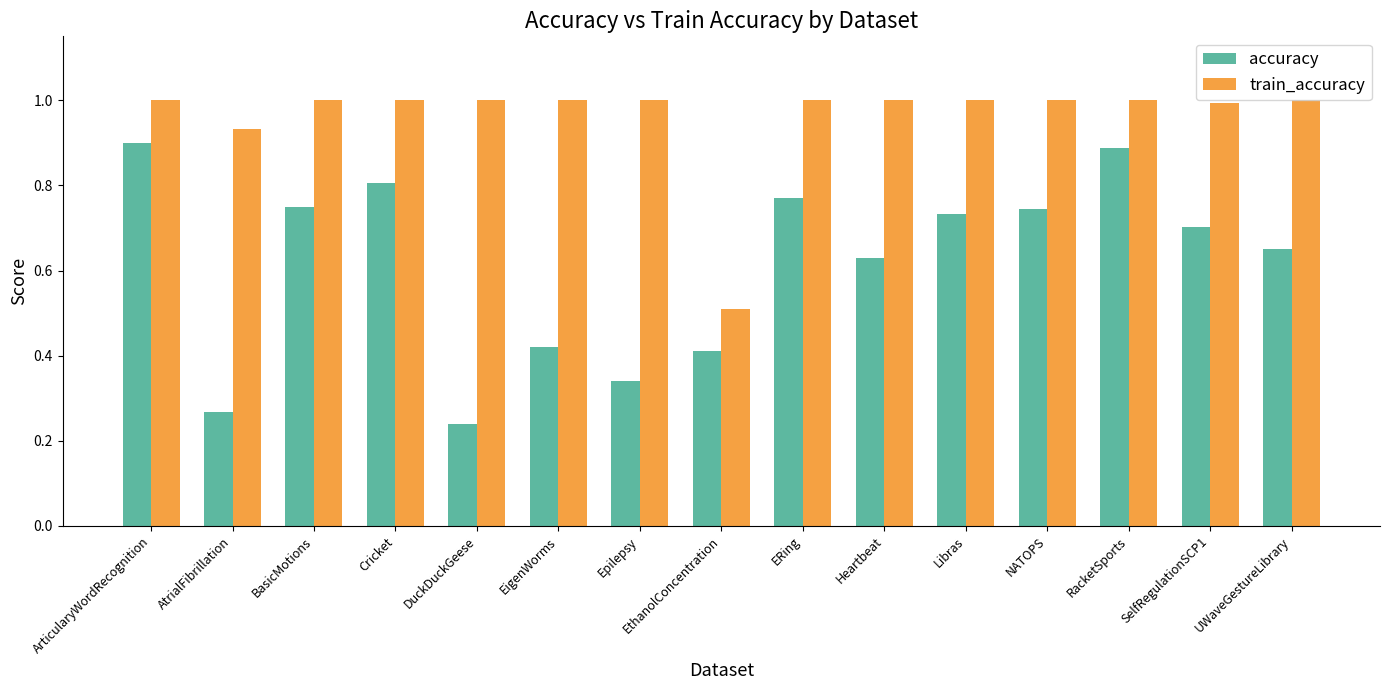

Which series changed the most between ArticularyWordRecognition and UWaveGestureLibrary?

accuracy